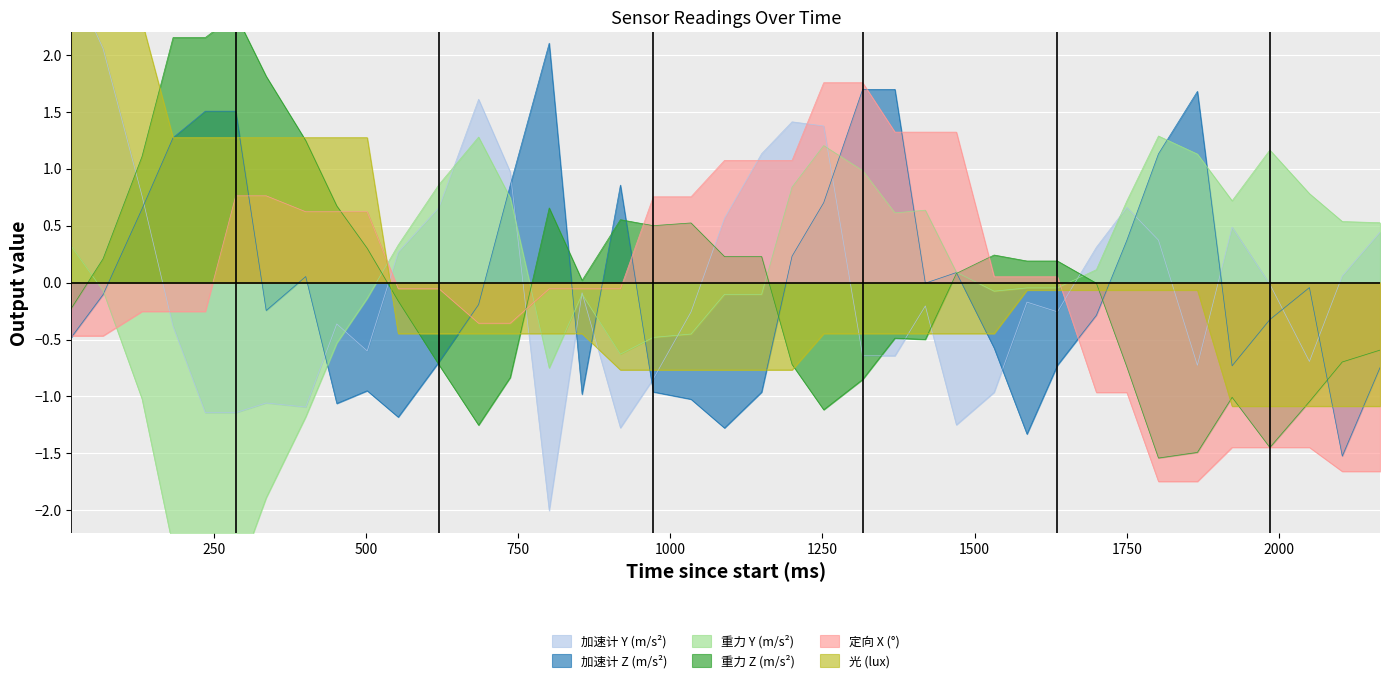

Which has a higher value, 1369 or 1636?

1636